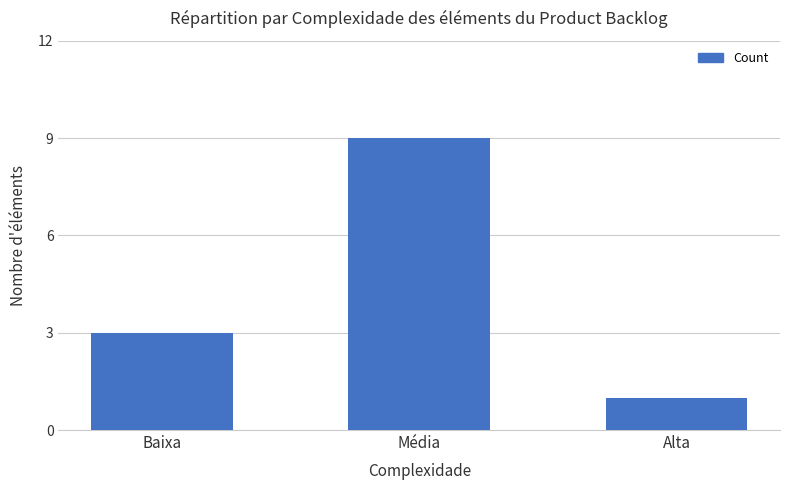

How many bars are there in total?

3